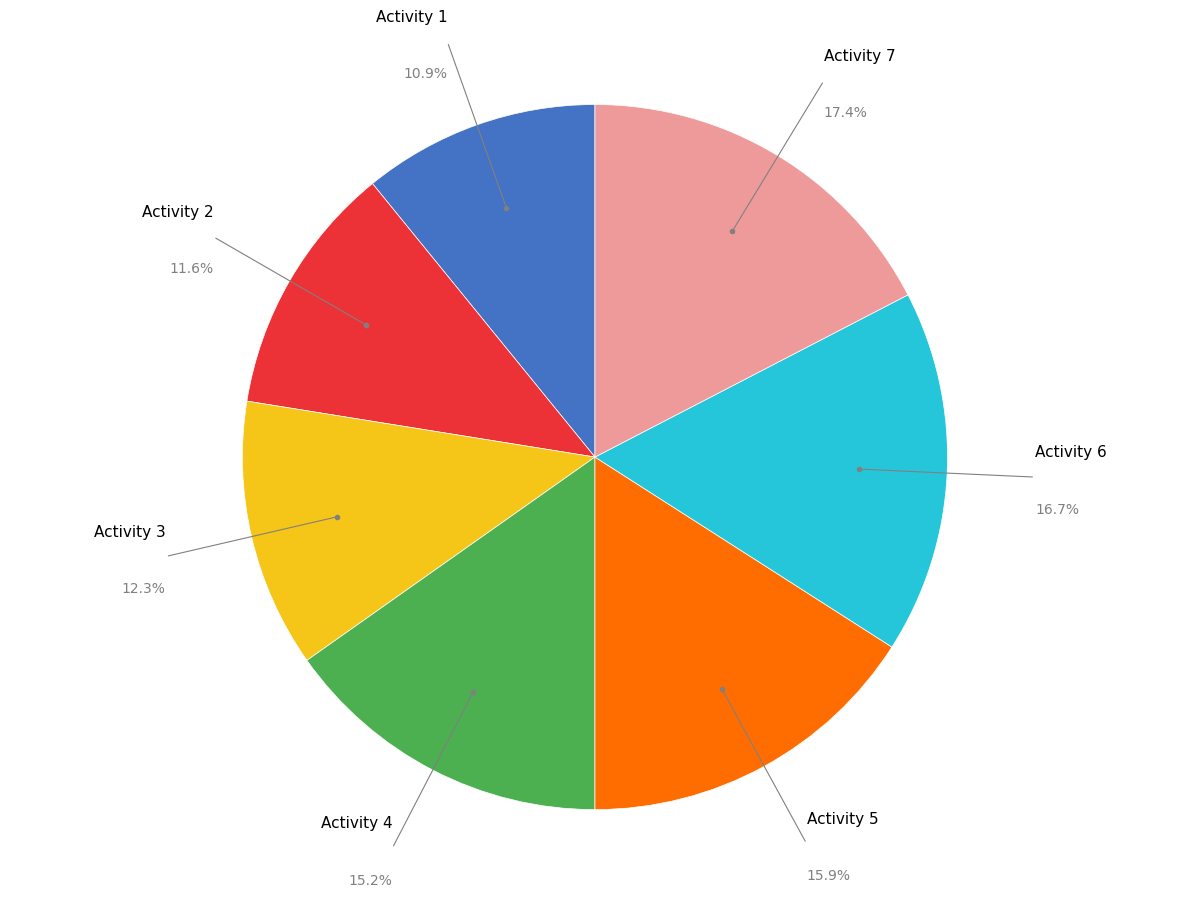

Does any single category account for the majority?

No